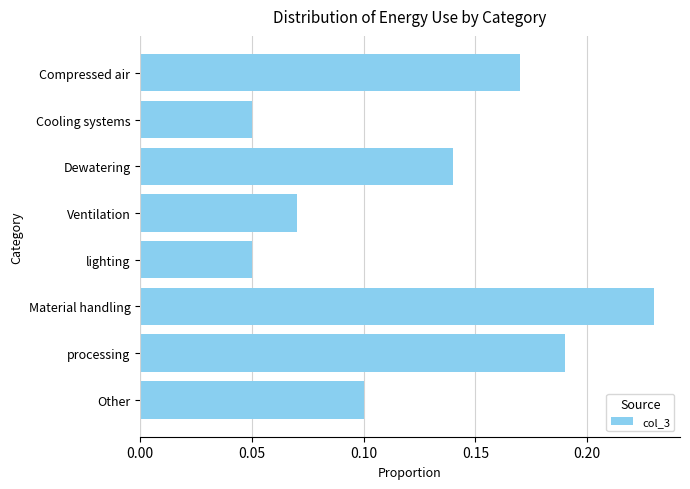

Which has a higher value, Ventilation or Cooling systems?

Ventilation